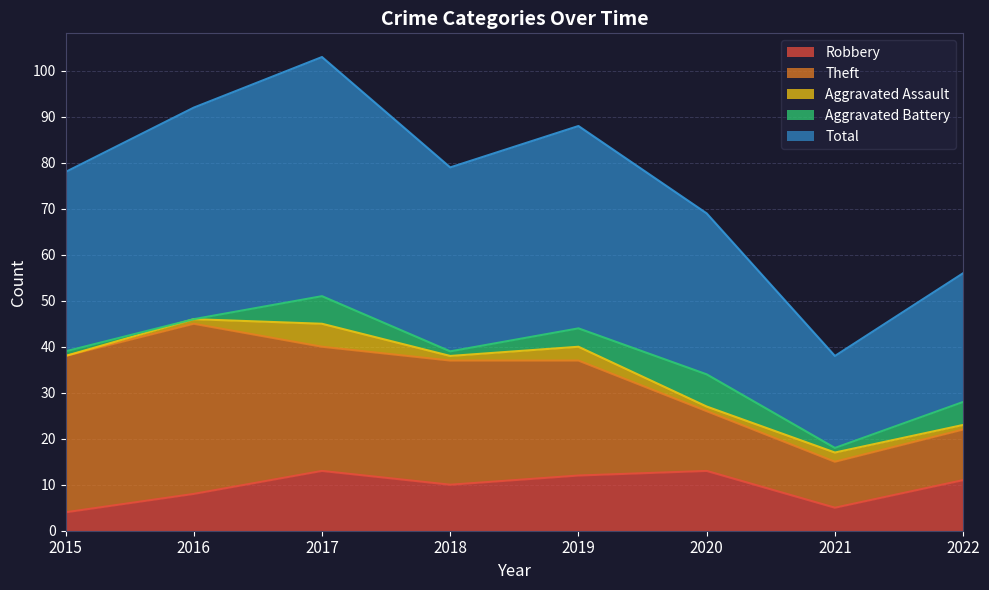

Which category has the highest value in the Robbery series?

2017